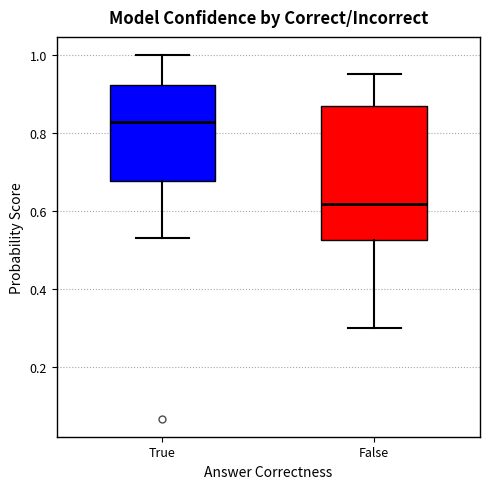

Where is the upper edge of the box for True on the y-axis? The values are not printed on the chart, so give them approximately, as read against the axis.

0.92